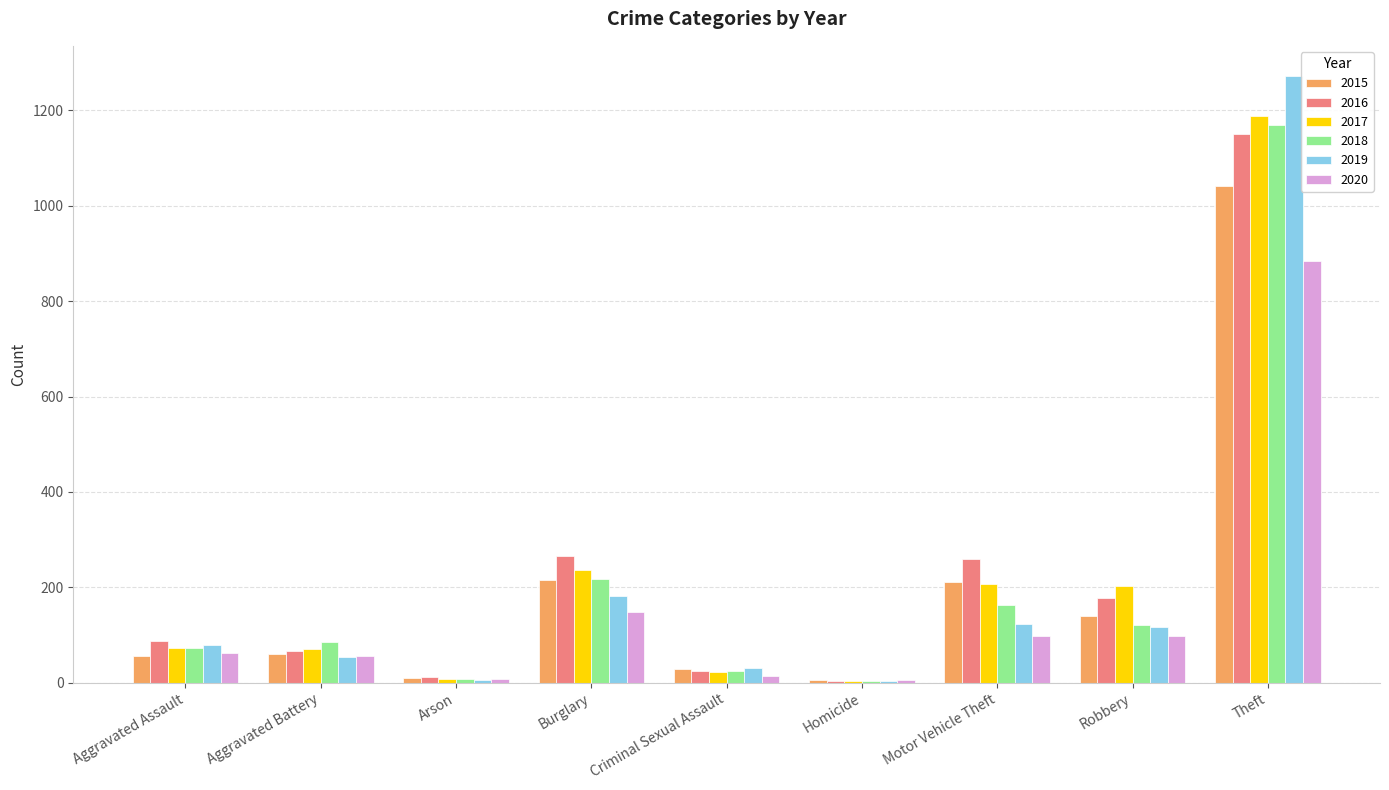

The value of 2019 at Motor Vehicle Theft is 69. True or false?

False